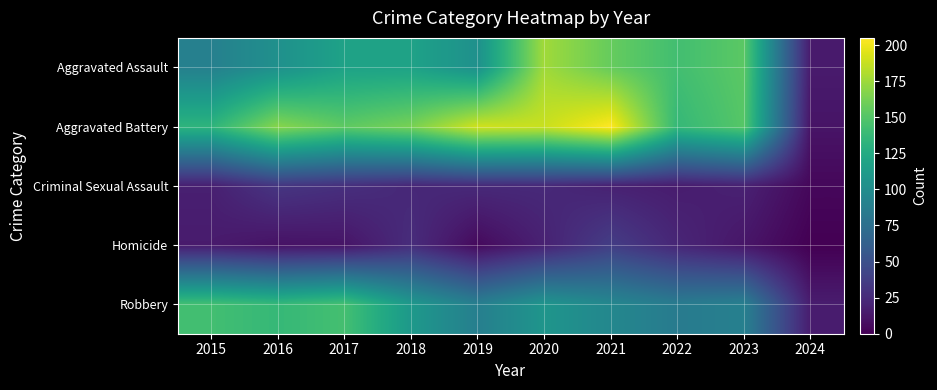

Reading right to left, what are all the values shown in this chart?

Aggravated Assault: 2024=15	2023=153	2022=143	2021=157	2020=176	2019=103	2018=118	2017=118	2016=103	2015=89
Aggravated Battery: 2024=11	2023=151	2022=137	2021=205	2020=188	2019=190	2018=163	2017=154	2016=168	2015=133
Criminal Sexual Assault: 2024=4	2023=19	2022=16	2021=19	2020=24	2019=24	2018=23	2017=28	2016=32	2015=18
Homicide: 2024=0	2023=12	2022=22	2021=37	2020=19	2019=5	2018=26	2017=11	2016=10	2015=15
Robbery: 2024=16	2023=89	2022=85	2021=95	2020=107	2019=88	2018=110	2017=144	2016=137	2015=143